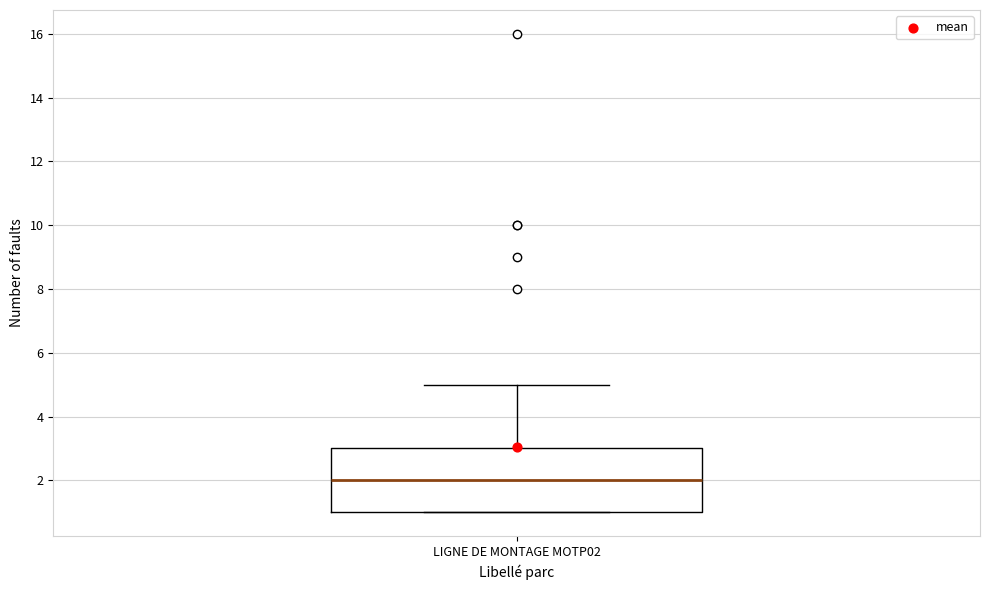

Where does the median line of the box for LIGNE DE MONTAGE MOTP02 sit on the y-axis? The values are not printed on the chart, so give them approximately, as read against the axis.

2